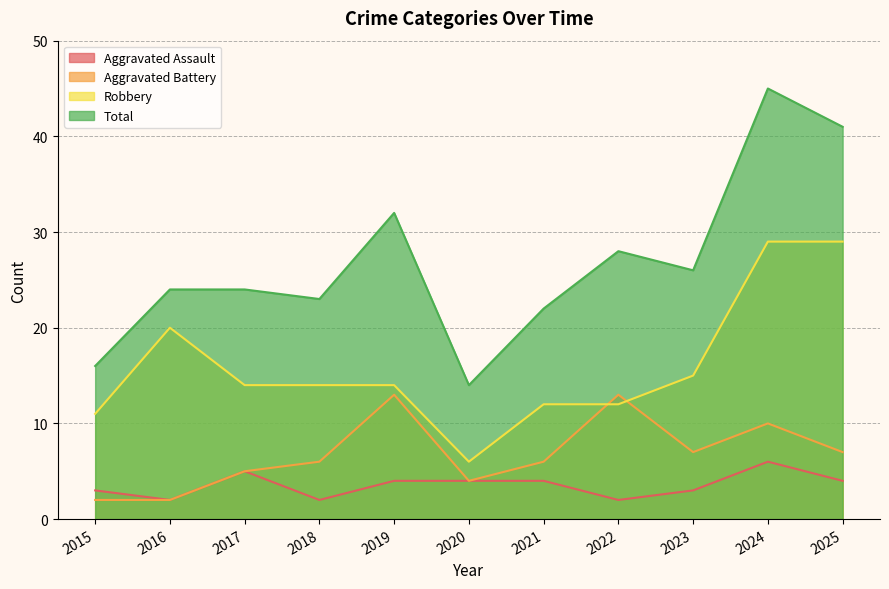

Reading left to right, list all the values displayed in this chart.

Aggravated Assault: 3	2	5	2	4	4	4	2	3	6	4
Aggravated Battery: 2	2	5	6	13	4	6	13	7	10	7
Robbery: 11	20	14	14	14	6	12	12	15	29	29
Total: 16	24	24	23	32	14	22	28	26	45	41